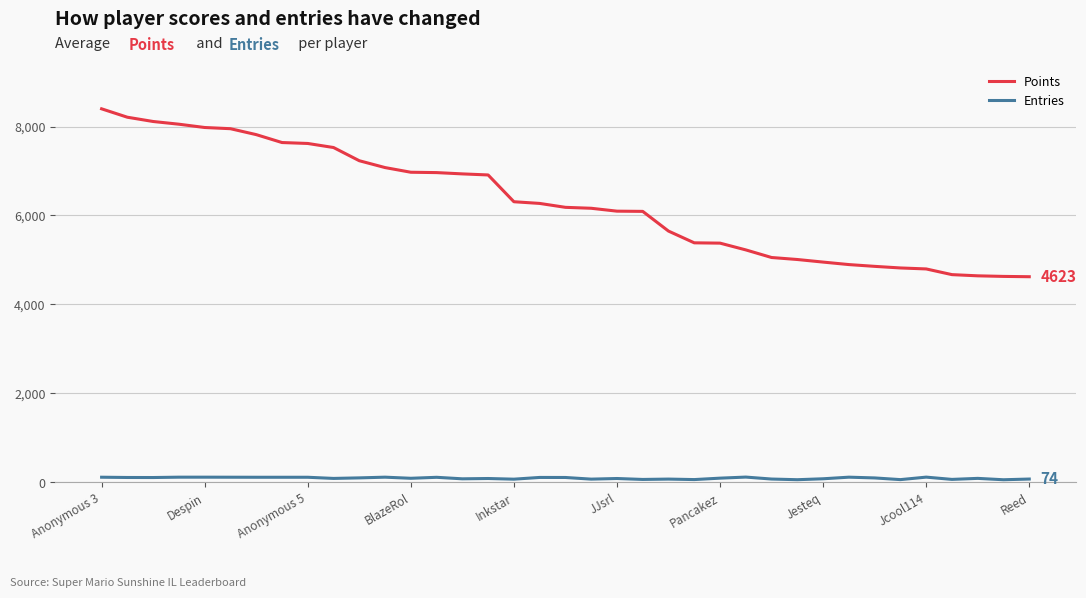

At how many categories does at least one series exceed 8375?

1